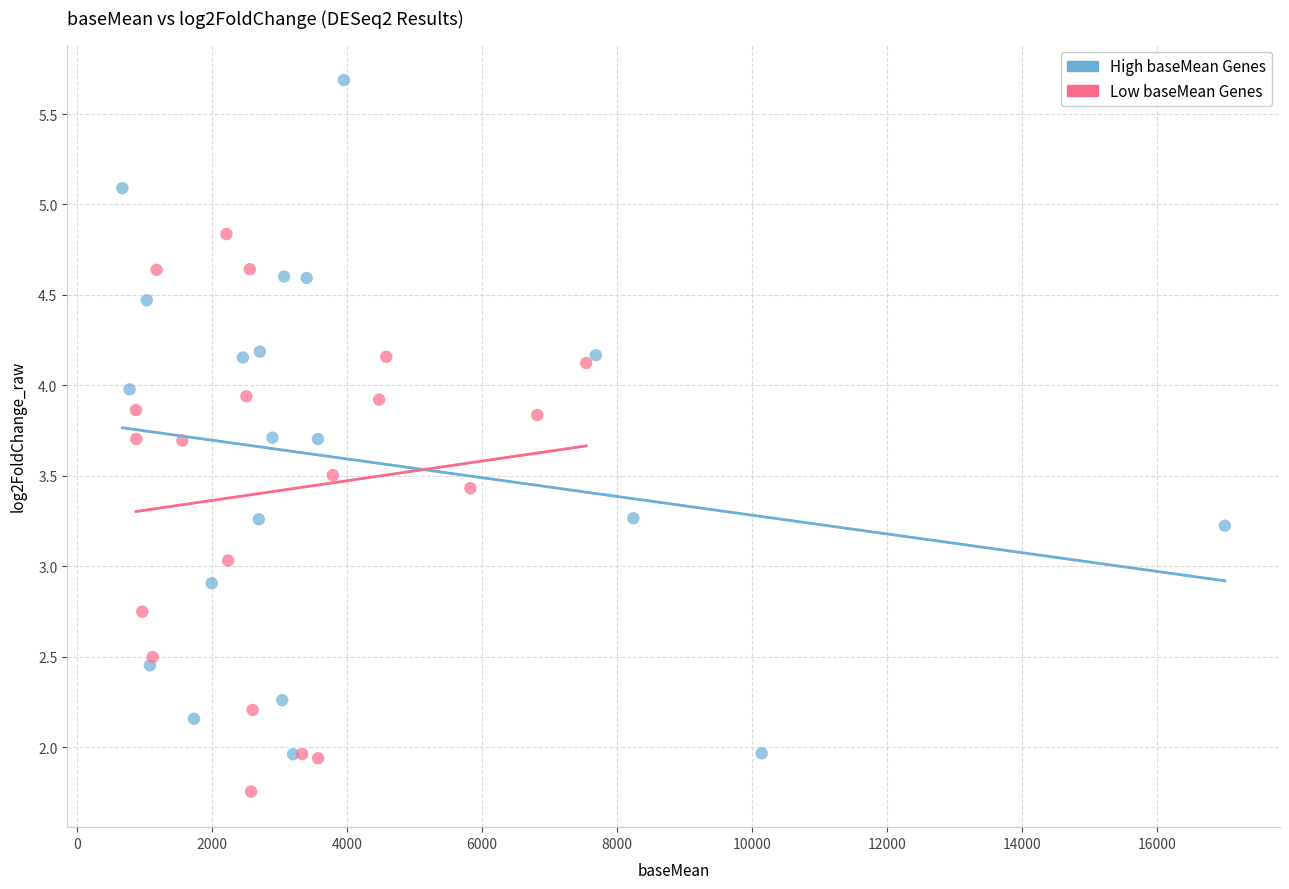

Which series reaches the maximum Y coordinate?

High baseMean Genes